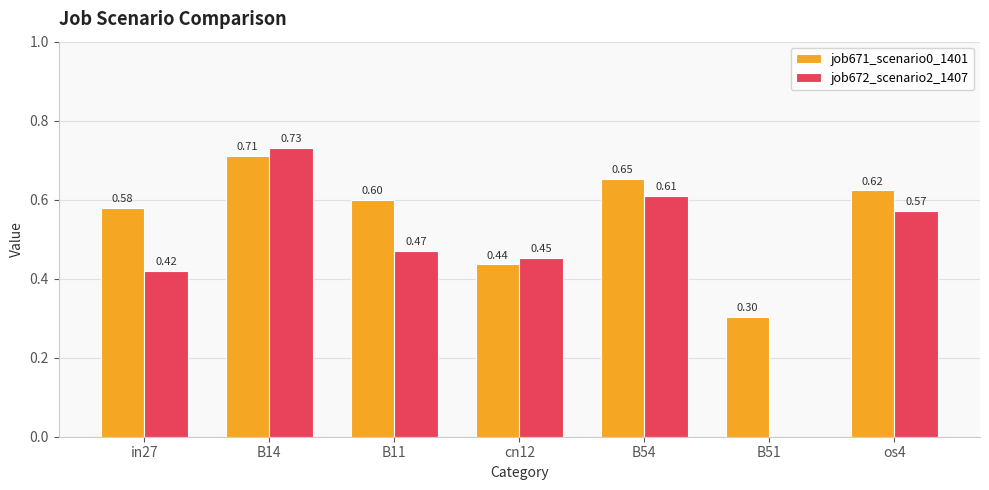

What is the sum of the job672_scenario2_1407 values at B14 and cn12?

1.2